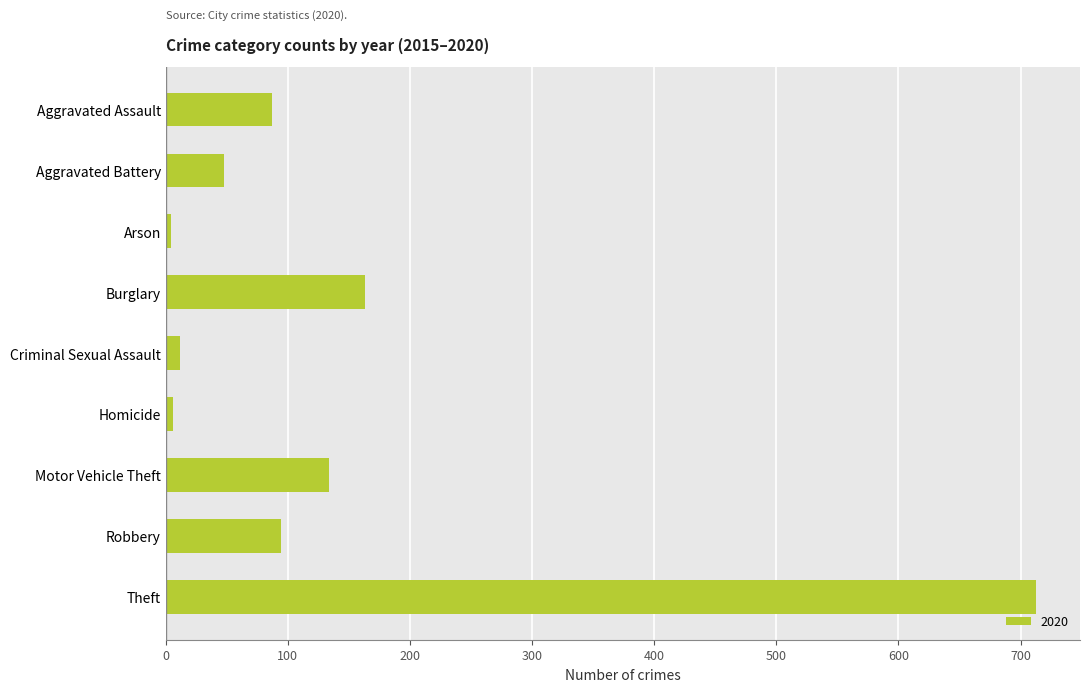

True or false: the data shows 18 at Aggravated Assault.

False